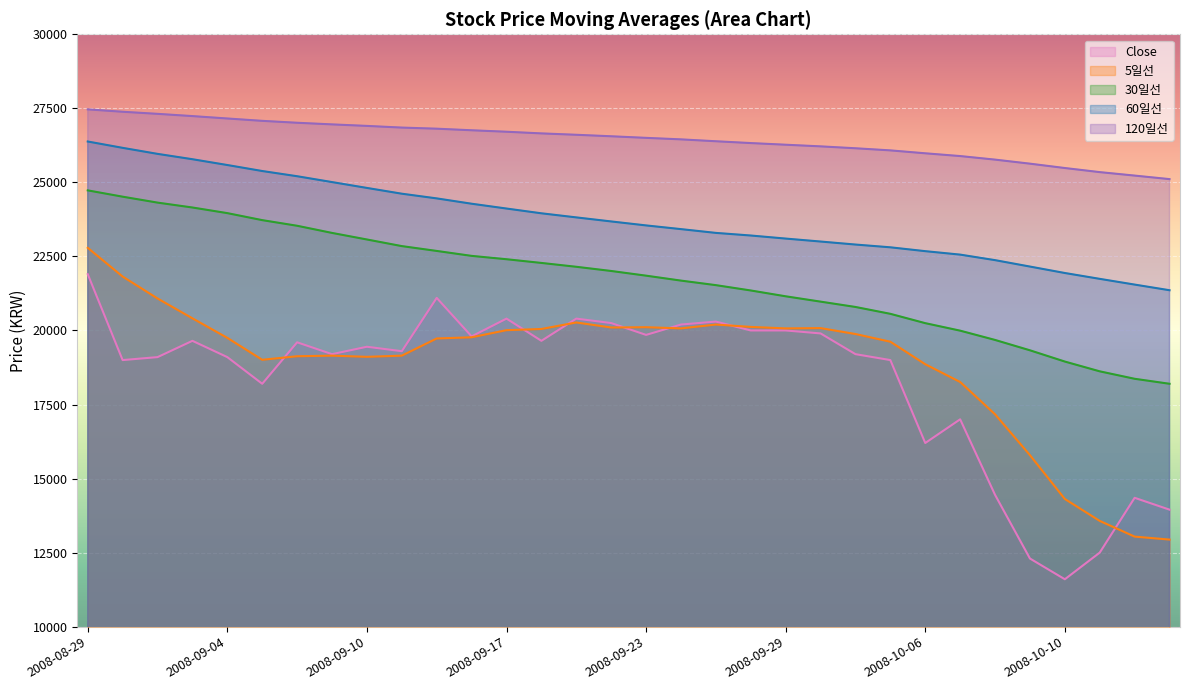

At which category does the chart reach its minimum across all series?

2008-10-10